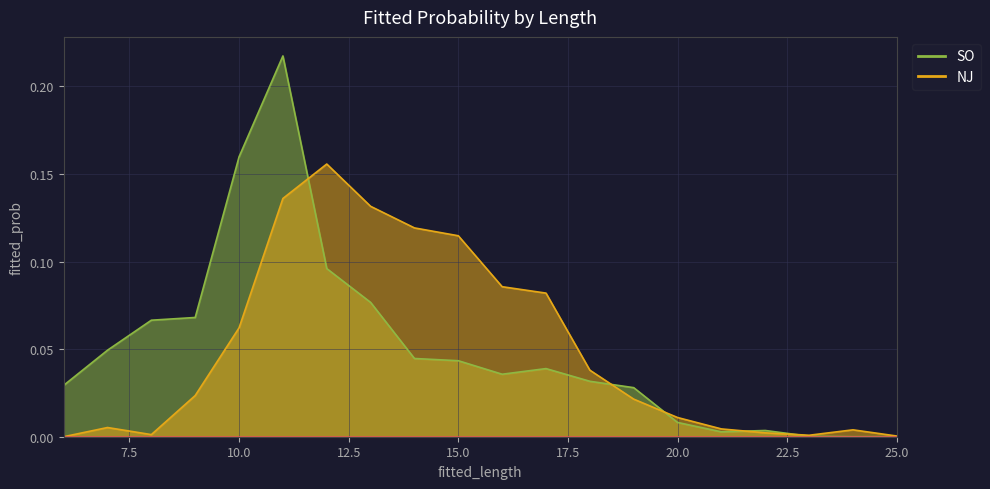

At which label does NJ reach its minimum?

6